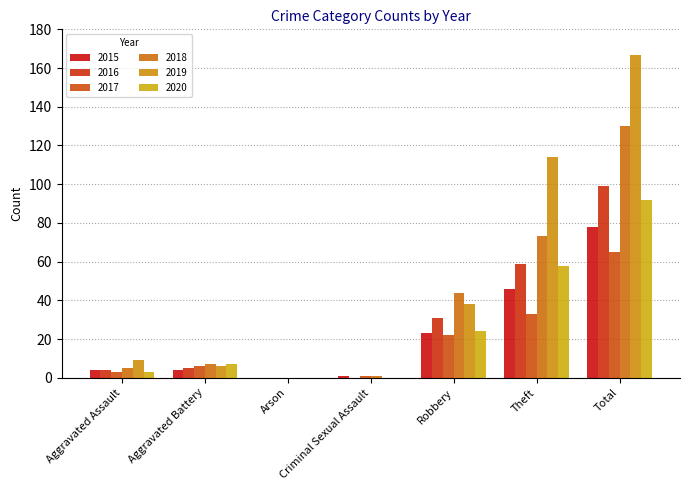

What is the difference between the maximum and minimum values in the 2017 series?

65